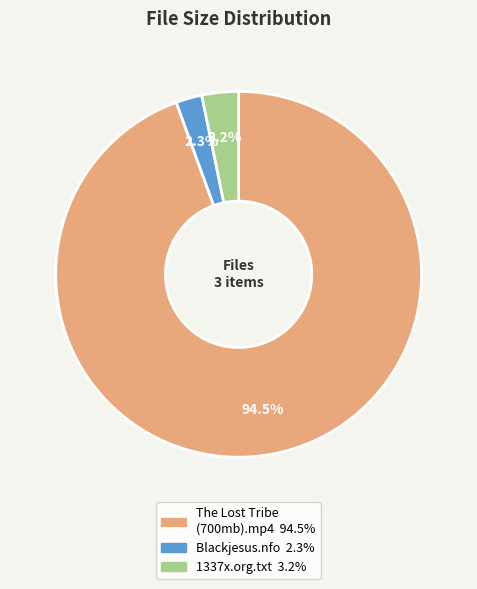

Is there a majority slice in this chart?

Yes